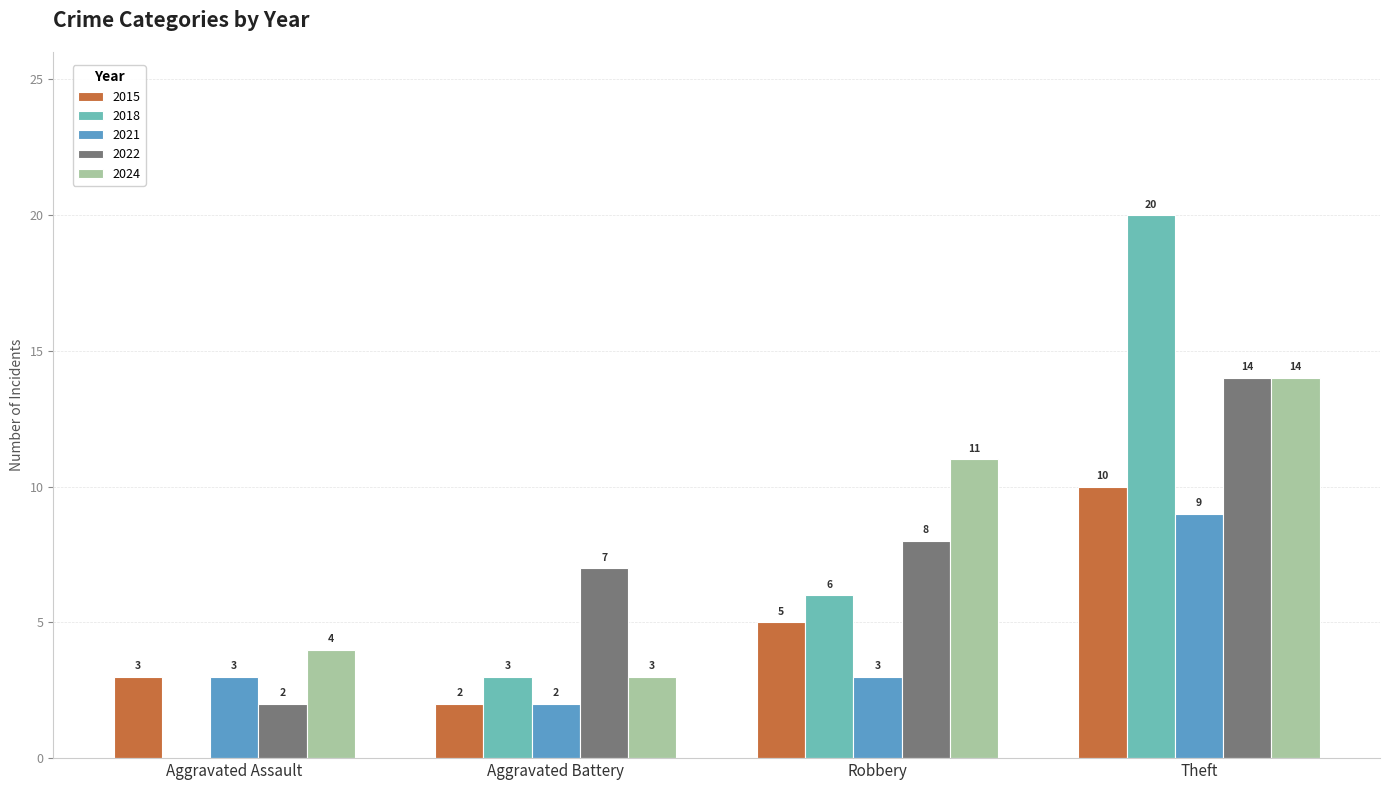

What is the average value of the 2022 series?

8